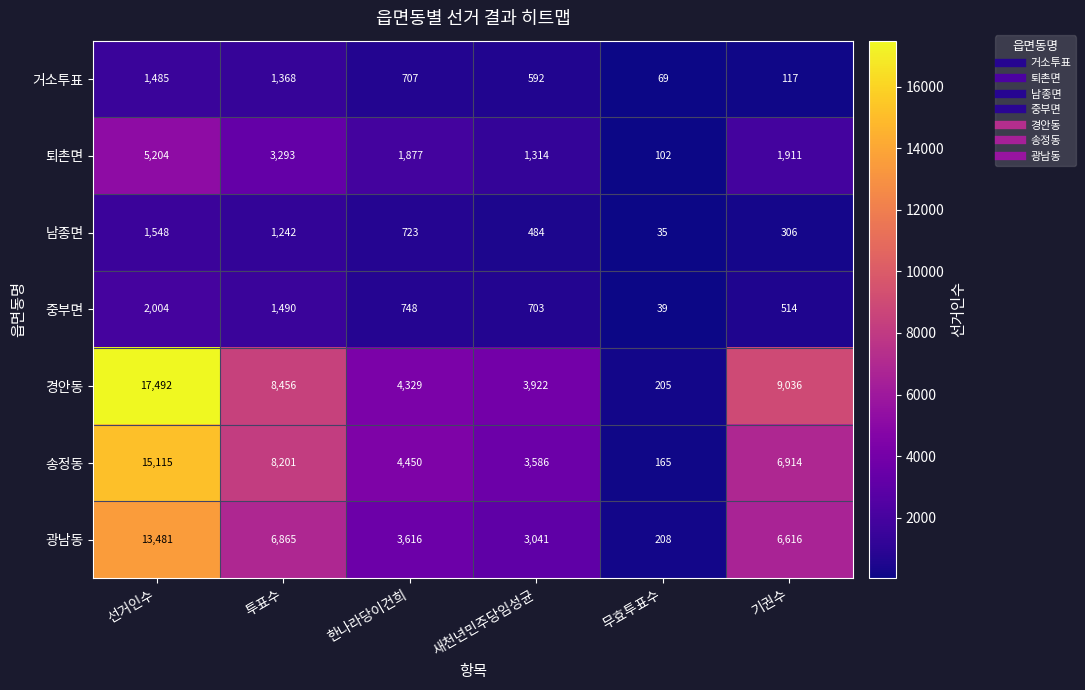

The 중부면 series shows 1130 at 한나라당이건희. True or false?

False